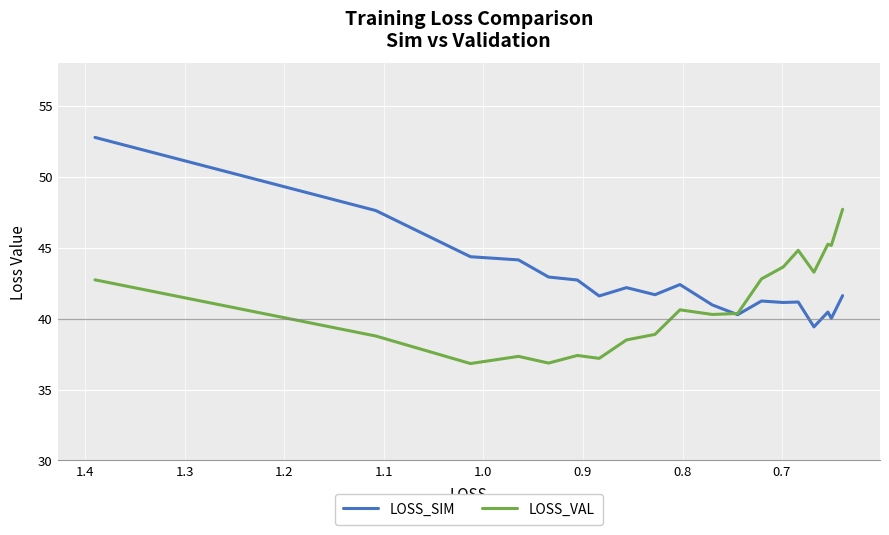

After their last crossing, which series has the higher values: LOSS_VAL or LOSS_SIM?

LOSS_VAL